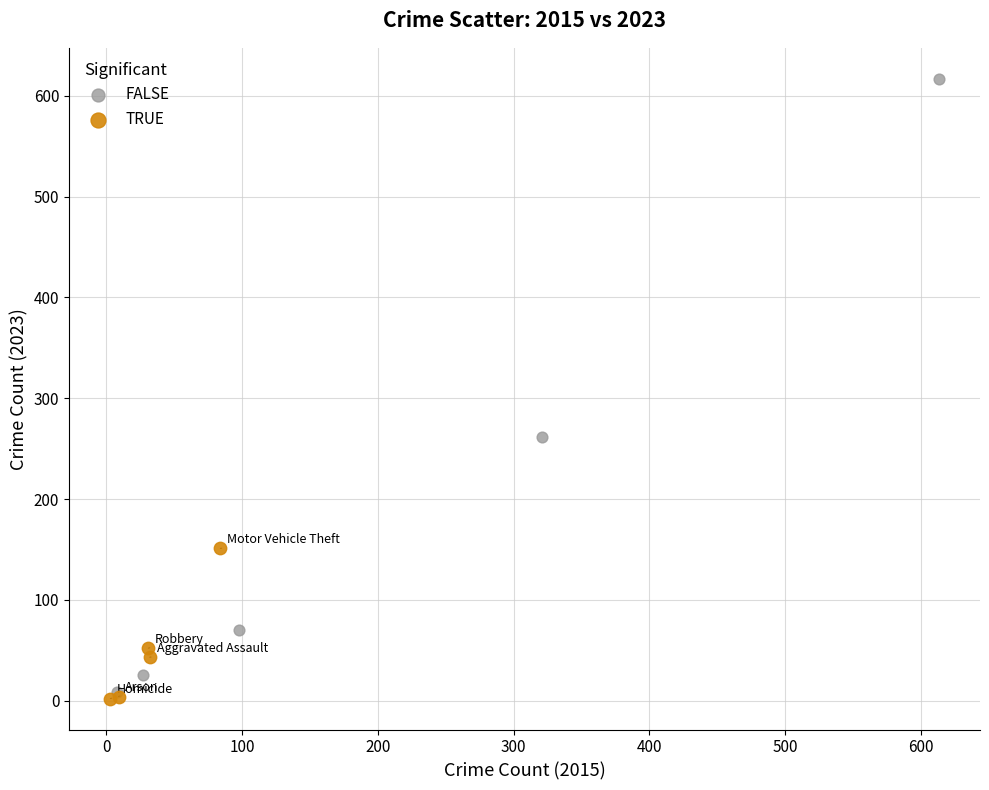

Which series reaches the maximum Y coordinate?

FALSE